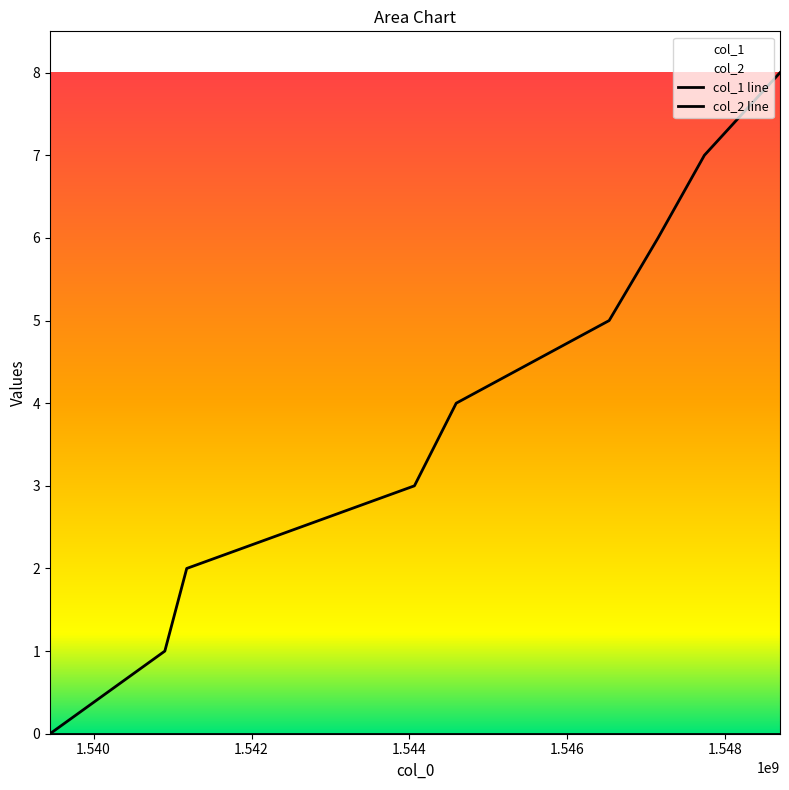

How many data points are less than 4?

4